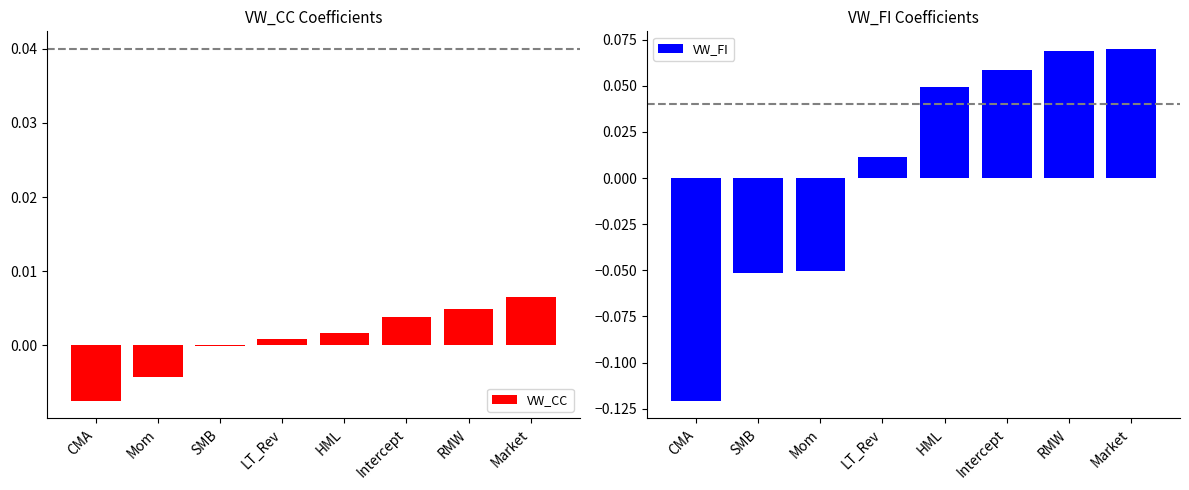

How many data points in VW_FI are above 0?

5